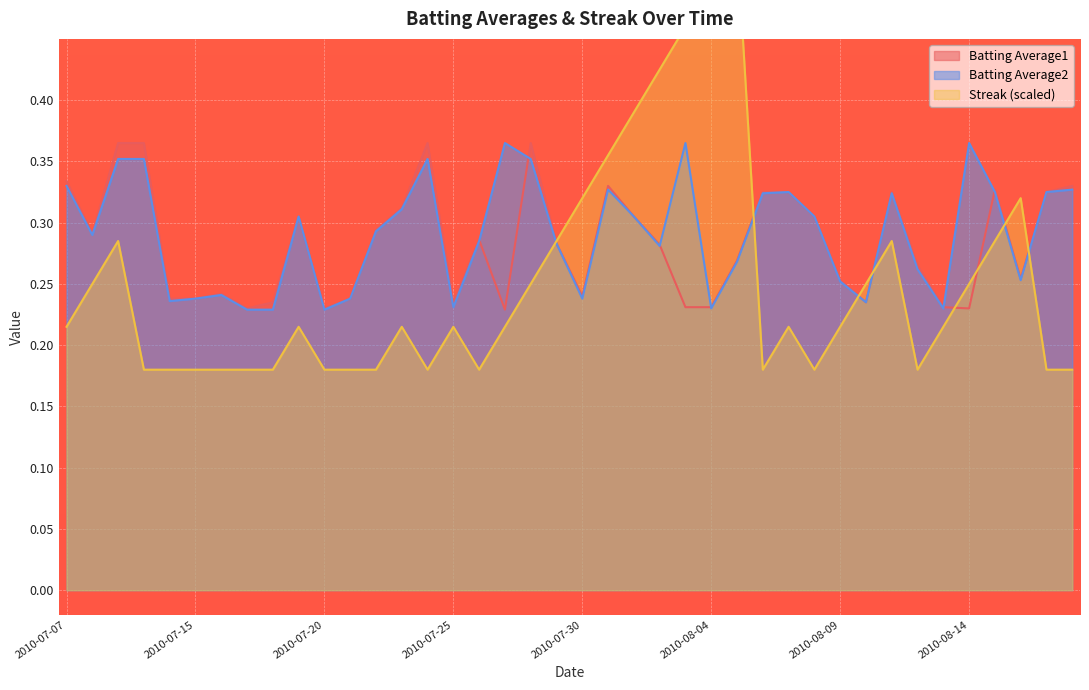

What is the difference between the highest and lowest values at 2010-07-26?

0.1